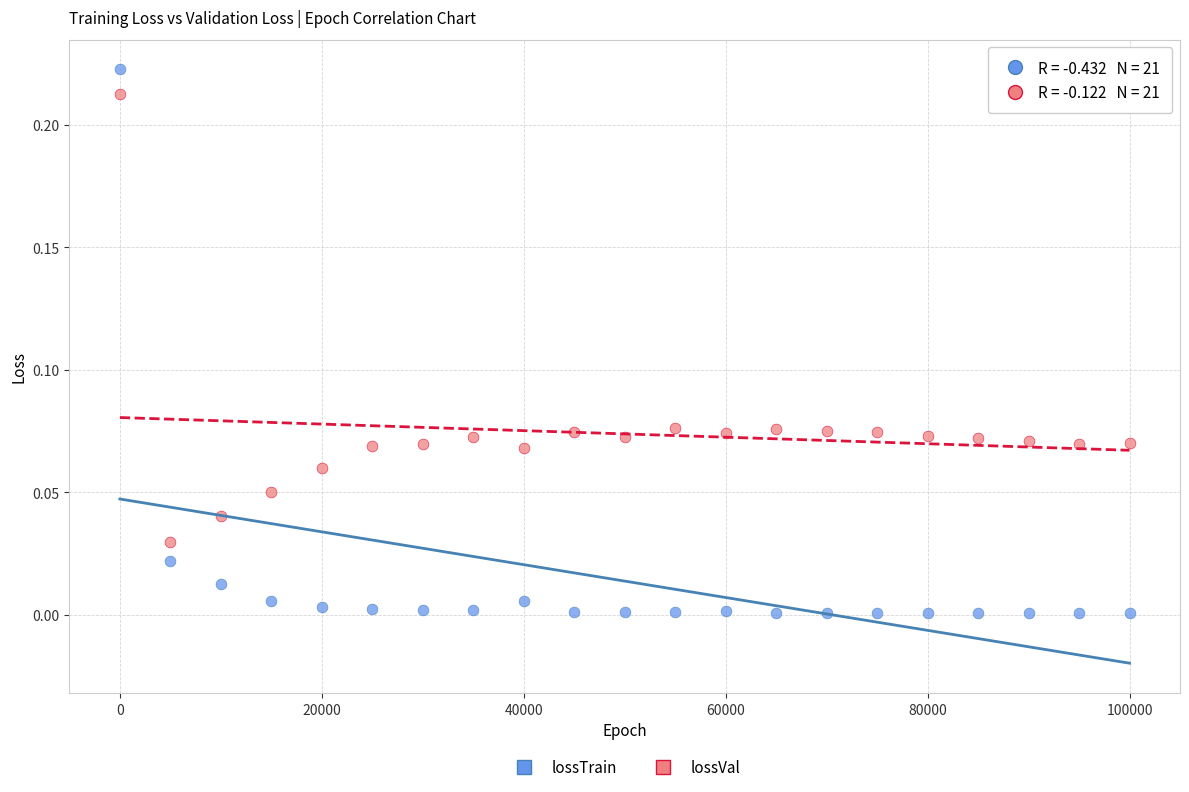

What is the X range (max minus min) for the scatter plot?

99999.0